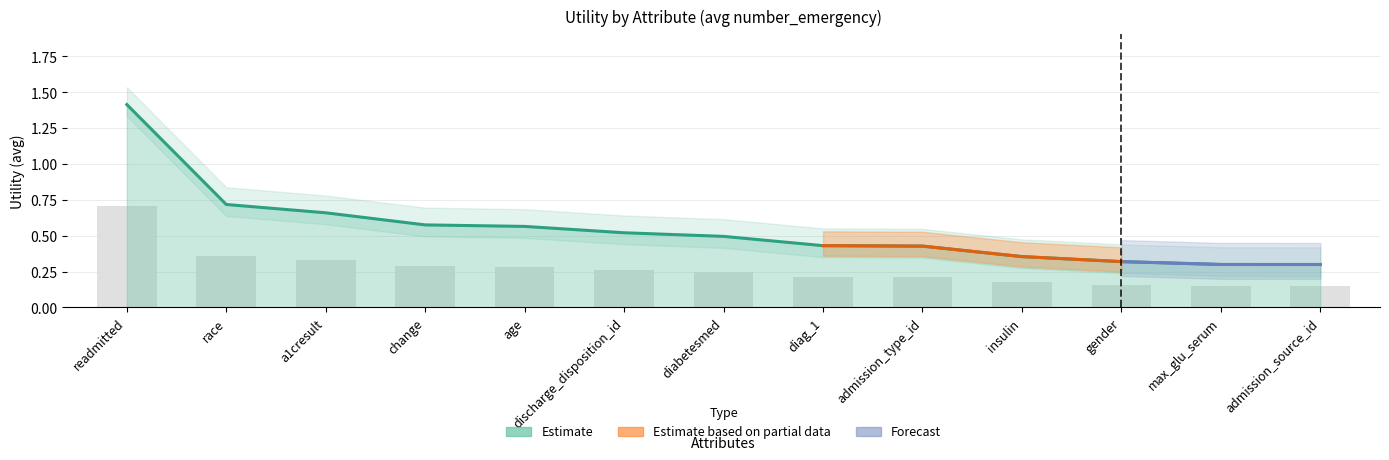

Are the bars horizontal?

No